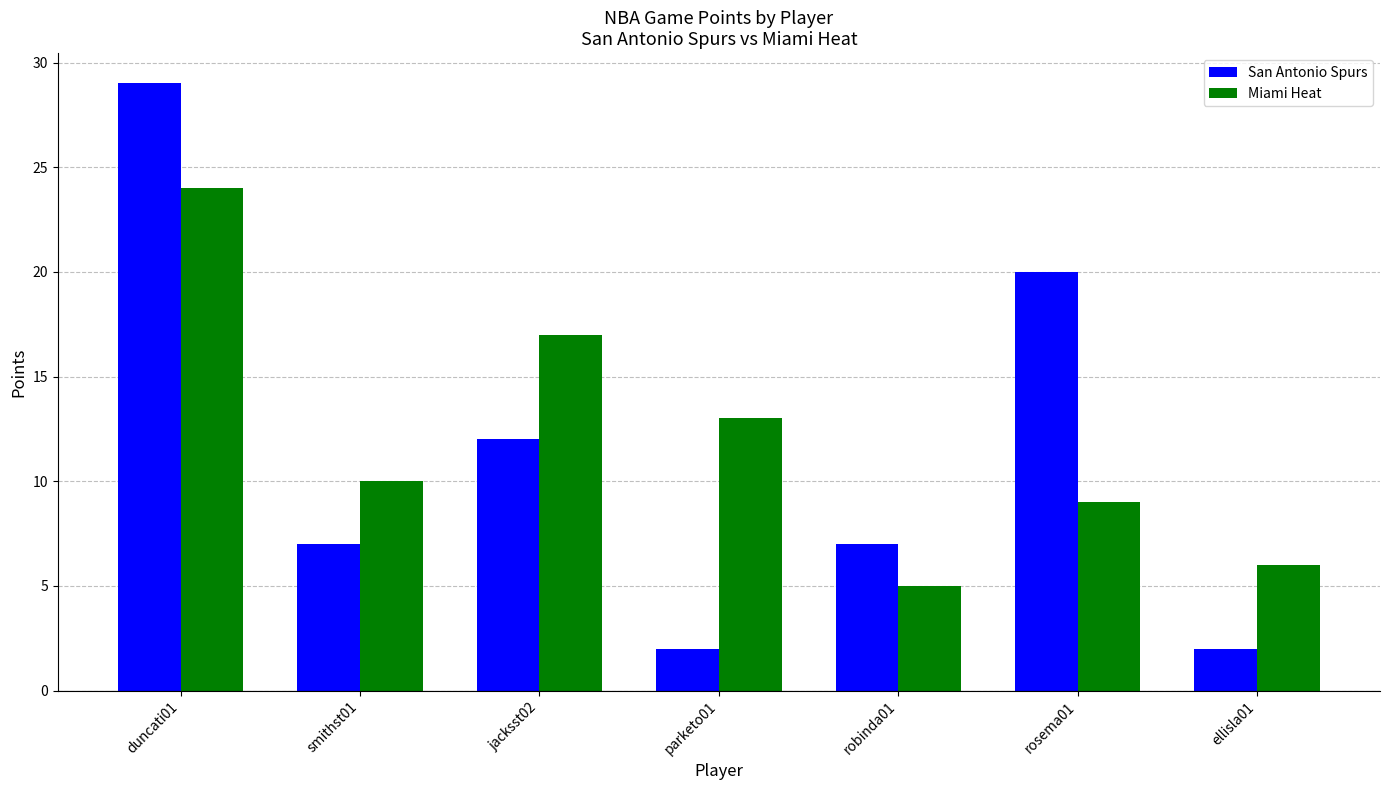

What is the difference between the second highest and second lowest values in the Miami Heat series?

11